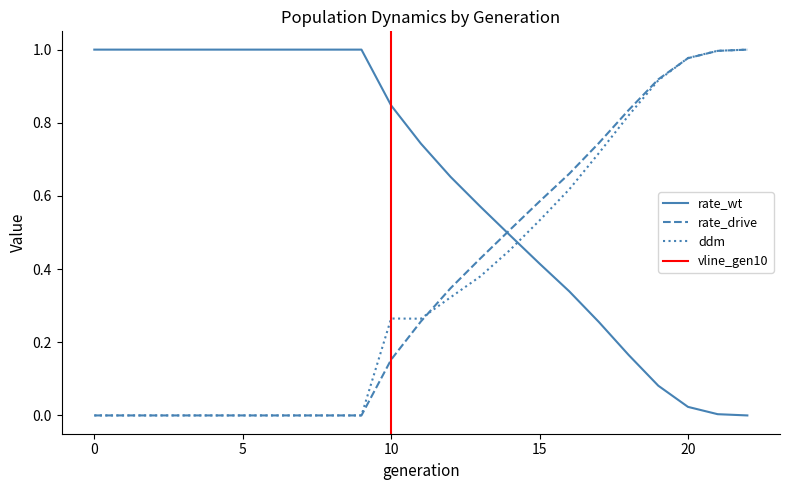

What is the difference between the rate_drive values at 13 and 16?

0.2